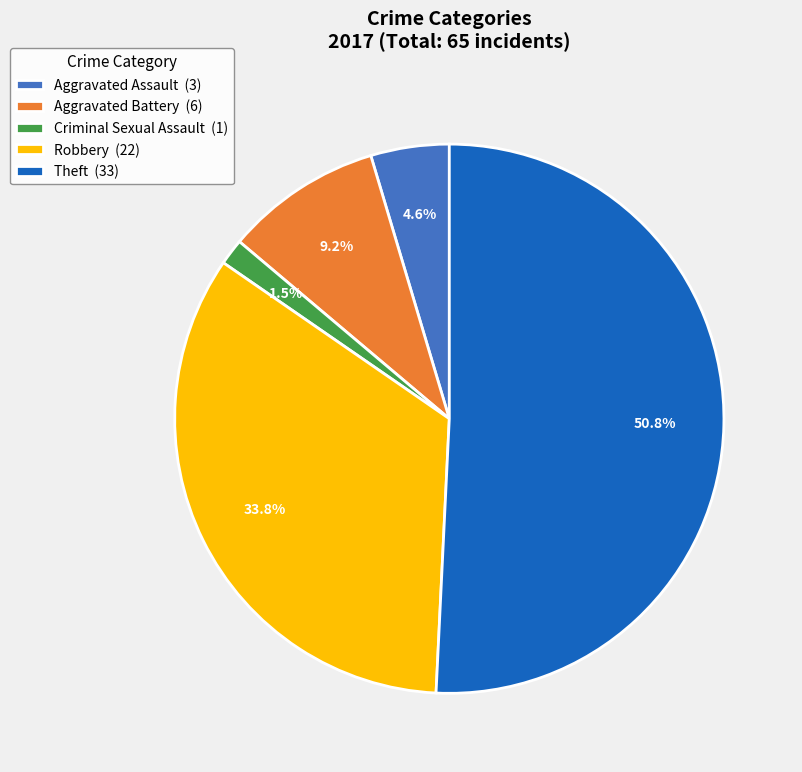

What is the largest slice in the pie chart?

Theft (33)